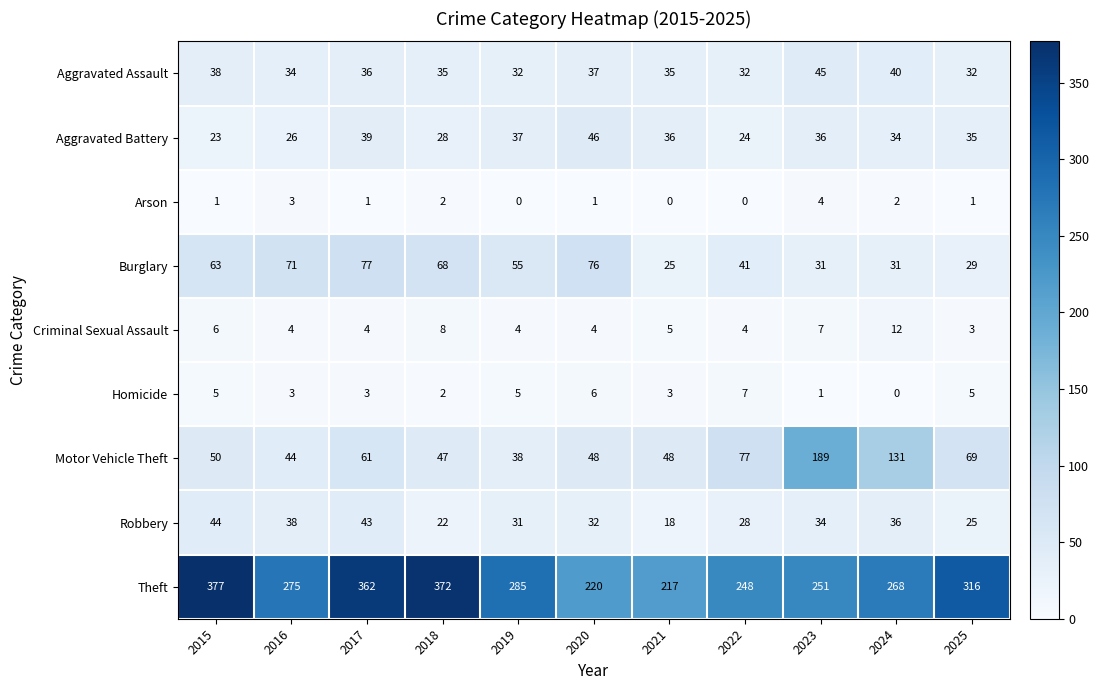

How many categories are shown in the chart?

11